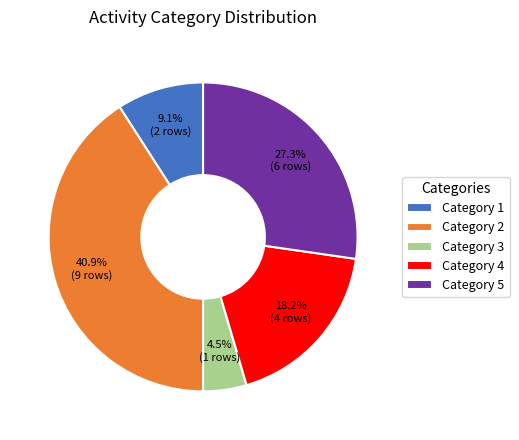

To the nearest percent, what is the difference between the largest and smallest slice percentages?

36%